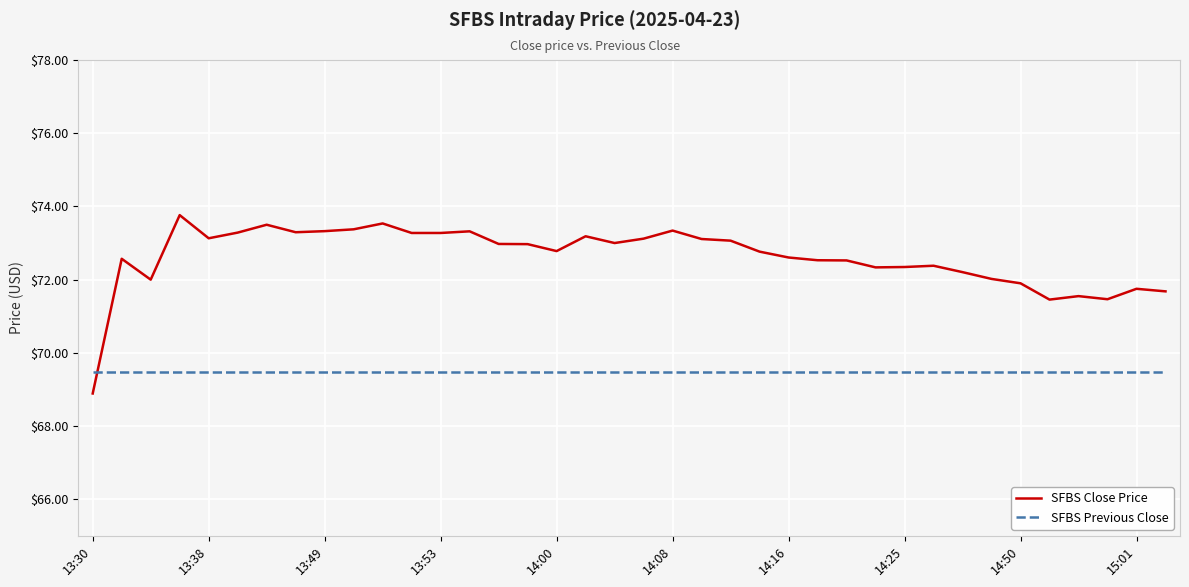

Which series has the largest total across all categories?

SFBS Close Price